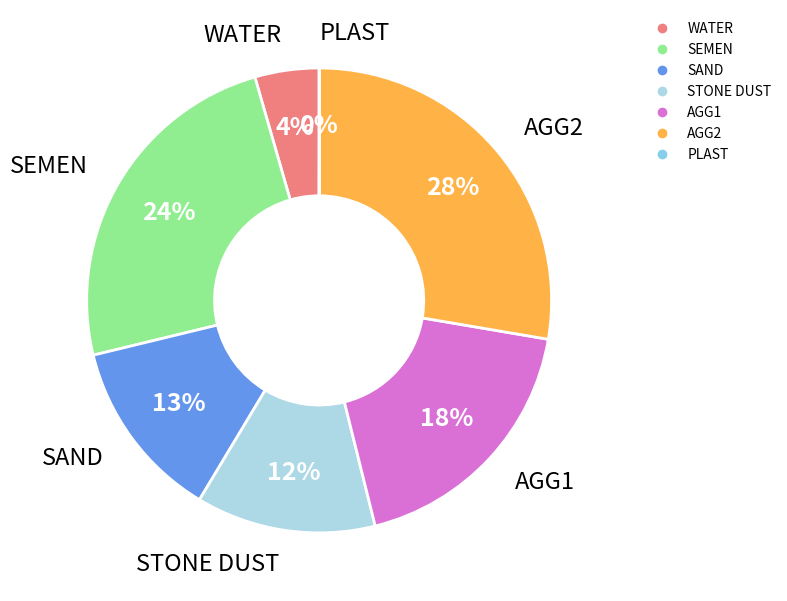

To the nearest percent, what portion does SEMEN represent?

24%